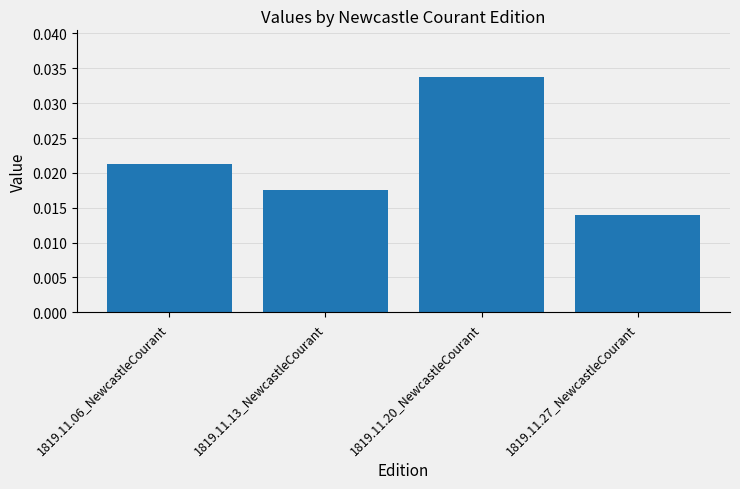

Between 1819.11.20_NewcastleCourant and 1819.11.06_NewcastleCourant, which is larger?

1819.11.20_NewcastleCourant